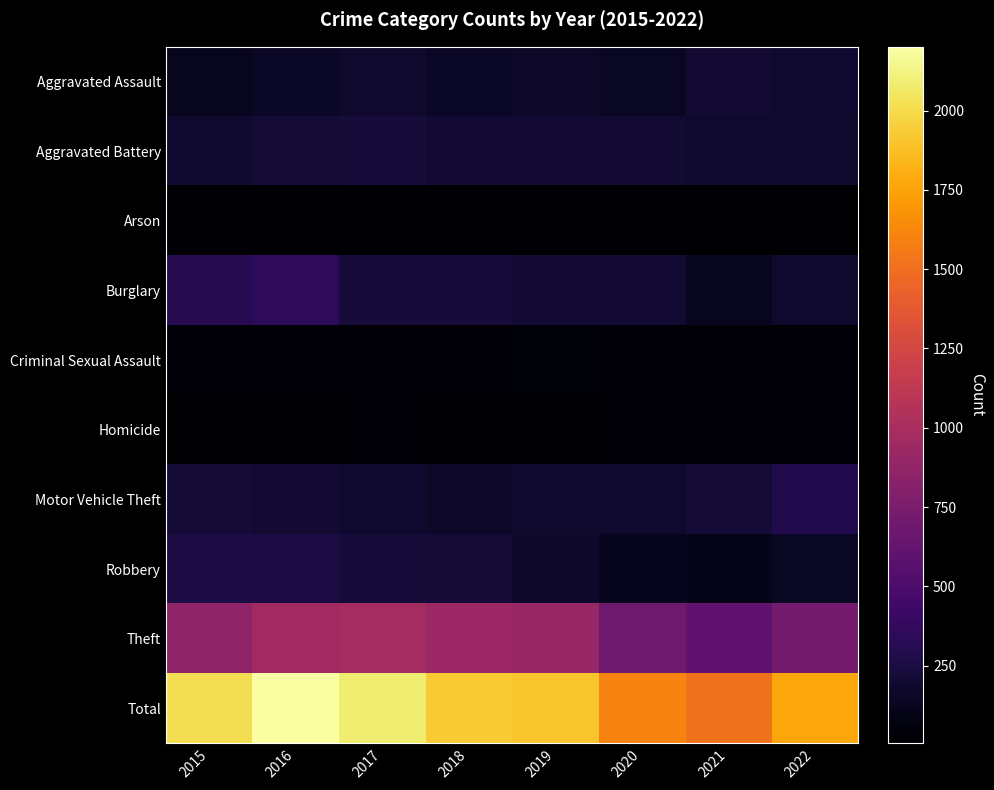

At which category does the chart reach its peak across all series?

2016